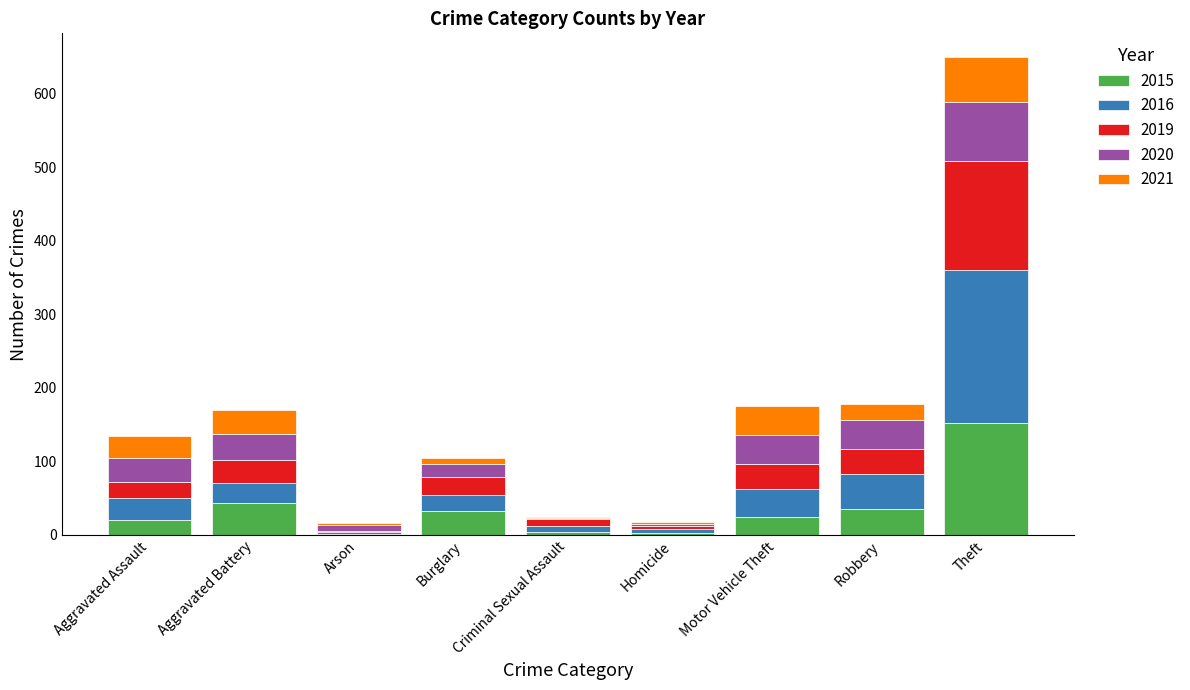

What is the total value across all series at Robbery?

178